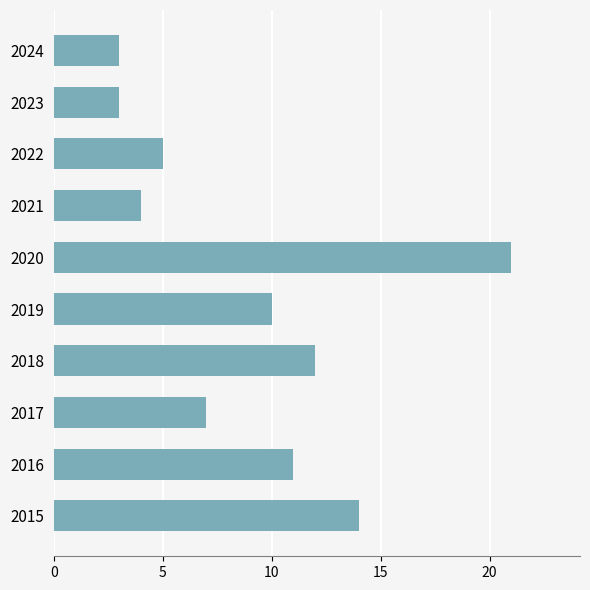

Is it true that the value at 2020 is 21?

True